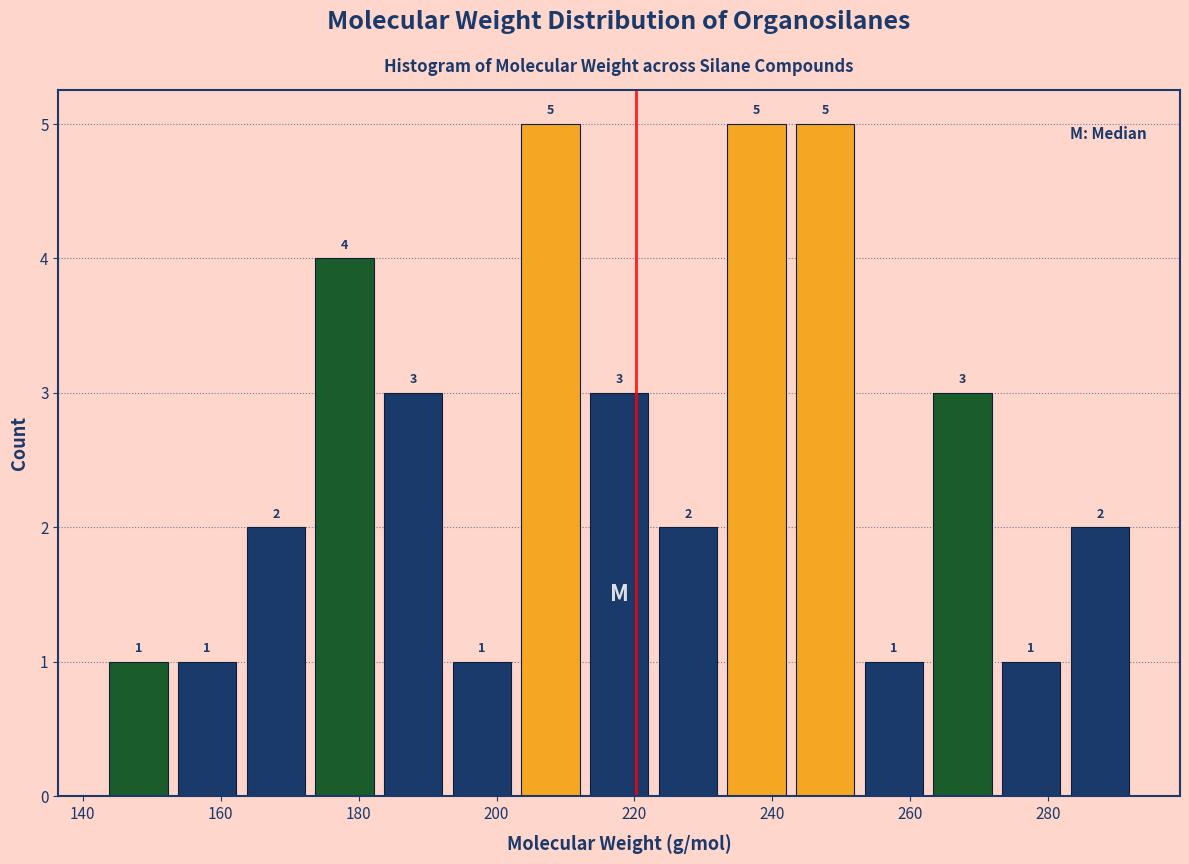

Reading left to right, list every bar in this chart as the range it spans on the x-axis followed by its height. The bar edges are not printed on the chart, so give them approximately, as read against the axis.

144 to 154: 1
154 to 164: 1
164 to 172: 2
172 to 182: 4
182 to 192: 3
192 to 202: 1
202 to 212: 5
212 to 222: 3
222 to 232: 2
232 to 242: 5
242 to 252: 5
252 to 262: 1
262 to 272: 3
272 to 282: 1
282 to 292: 2